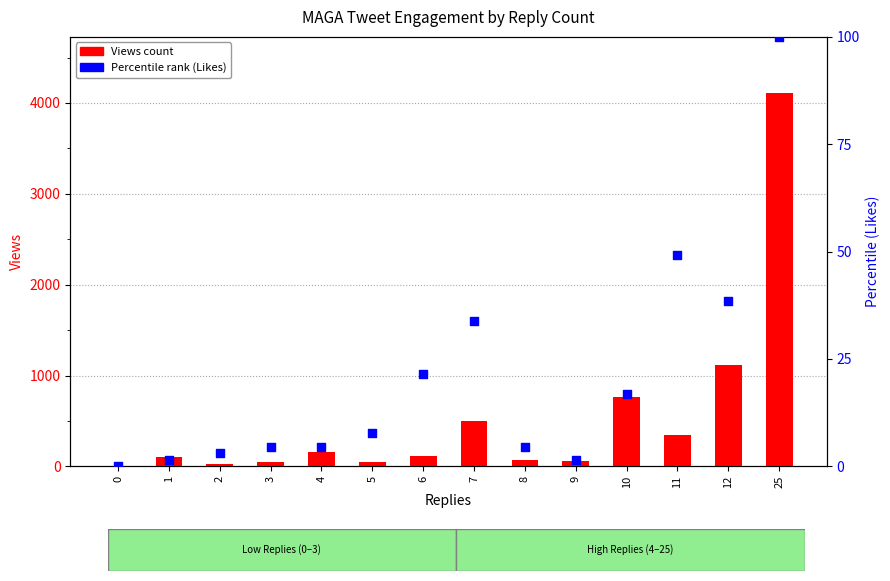

Which series has the largest total across all categories?

Views (count)